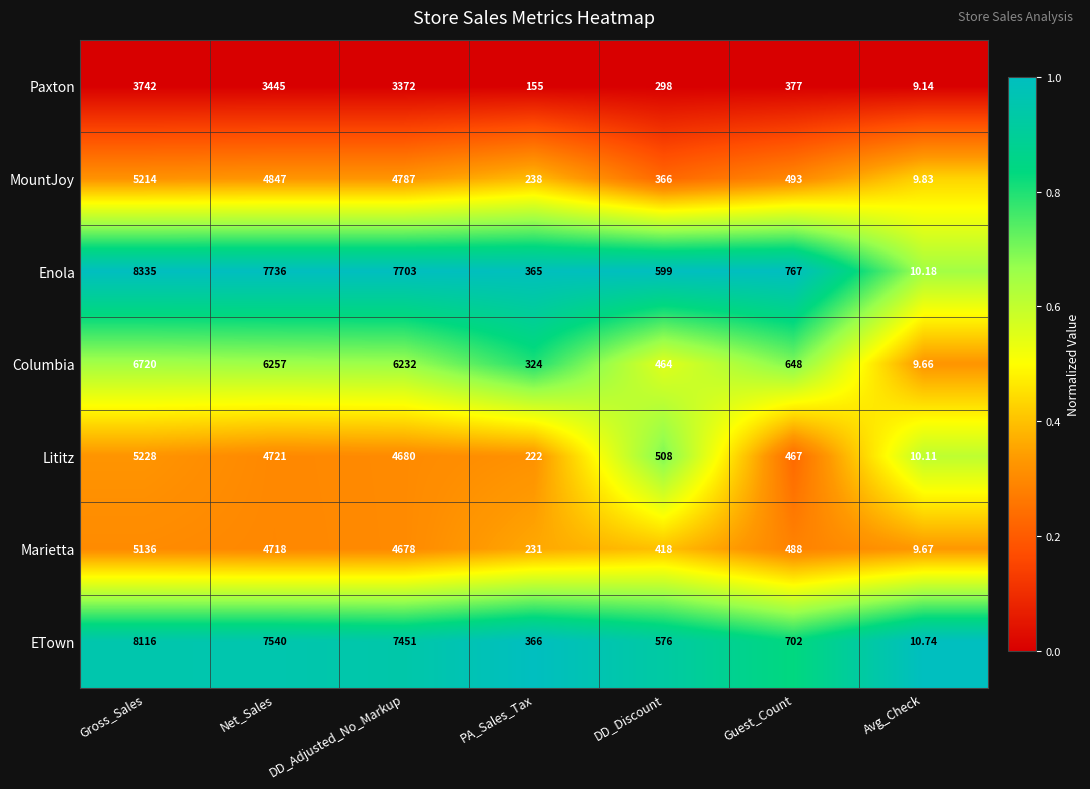

Which series has the largest total across all categories?

Enola